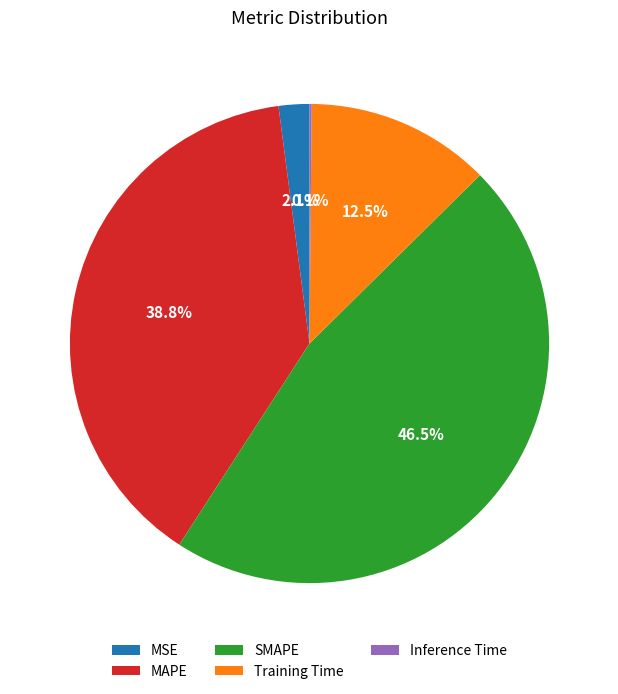

What is the largest slice in the pie chart?

SMAPE